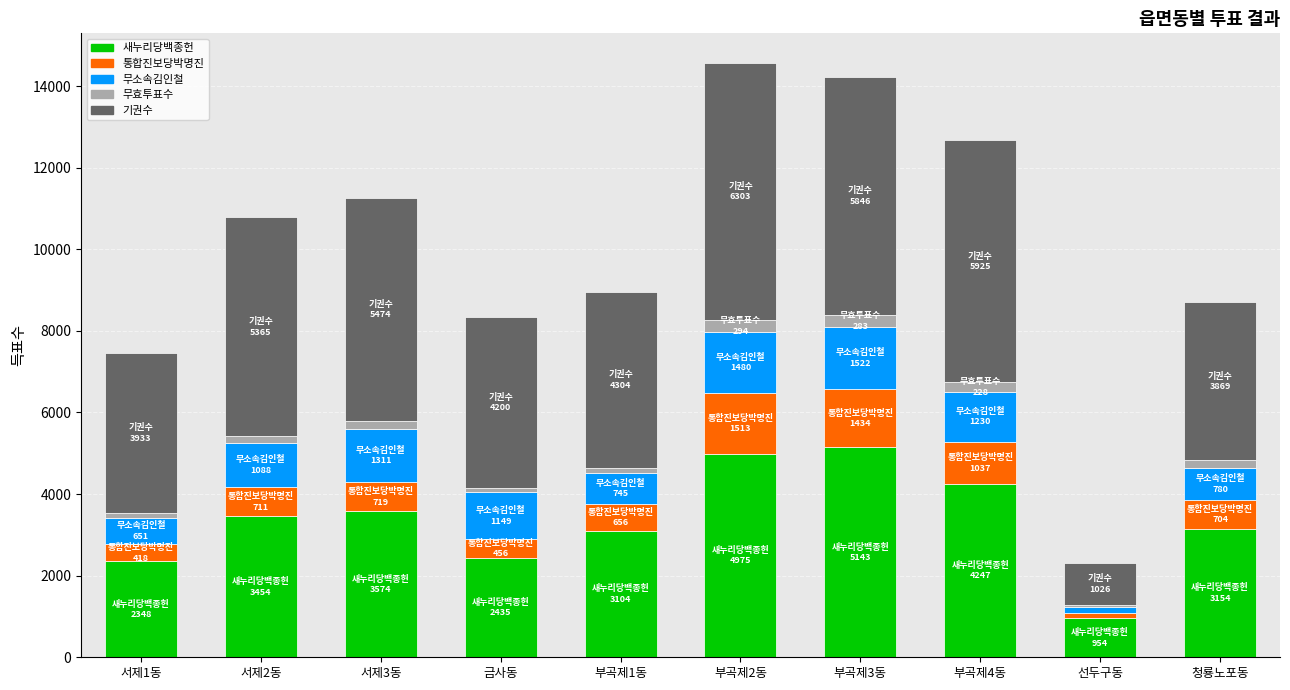

Which category has the highest value in the 새누리당백종헌 series?

부곡제3동